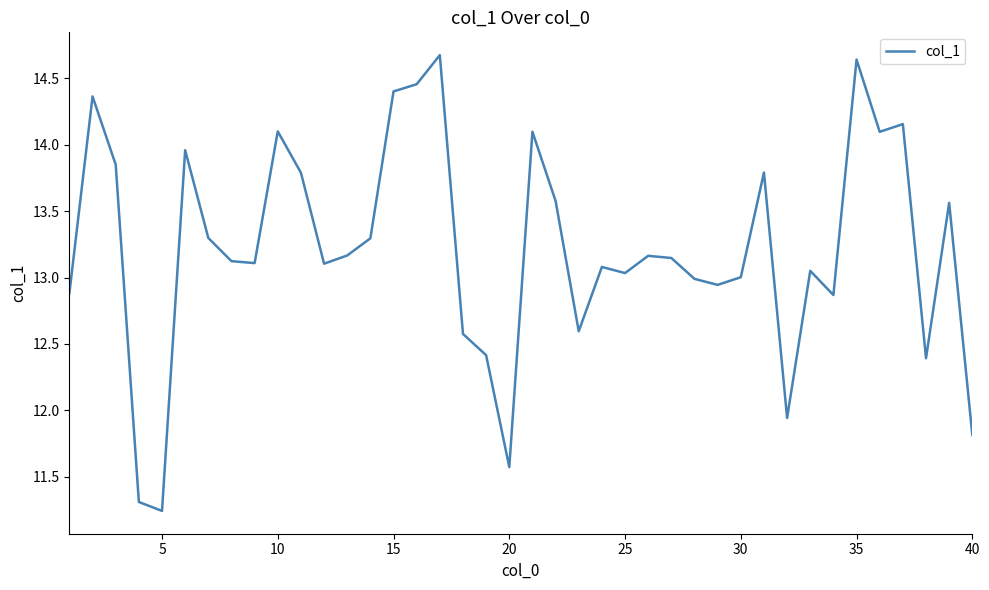

What is the difference between the maximum and minimum values?

3.4